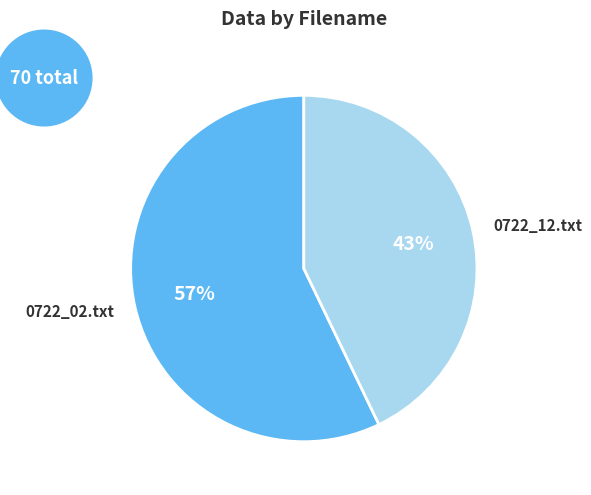

Rank the categories by value from highest to lowest.

0722_02.txt, 0722_12.txt